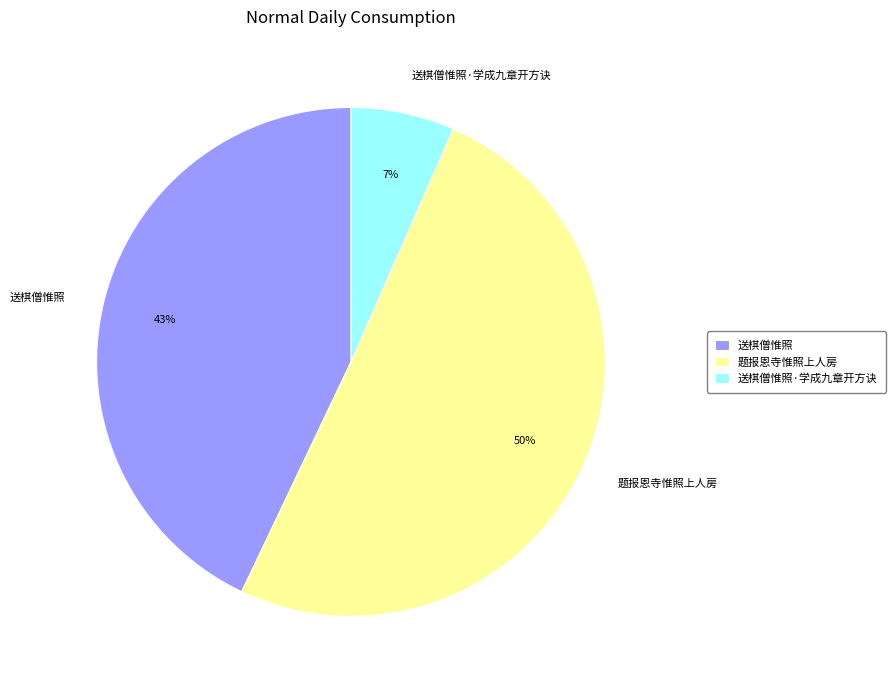

Does 送棋僧惟照·学成九章开方诀 account for over 50% of the chart?

No